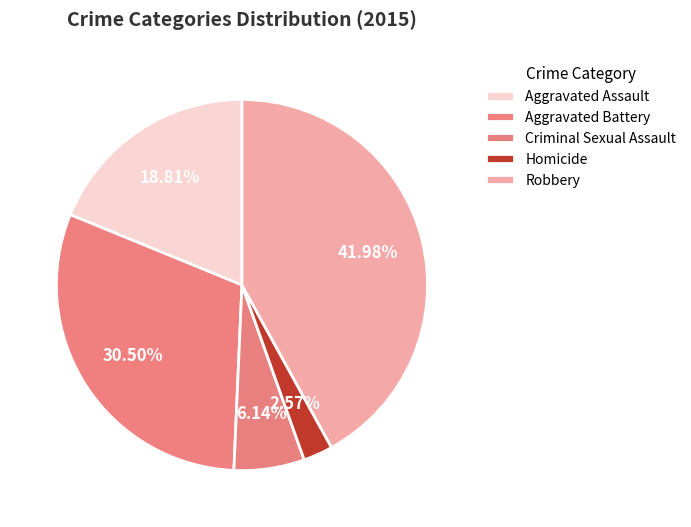

How many segments does this pie chart have?

5